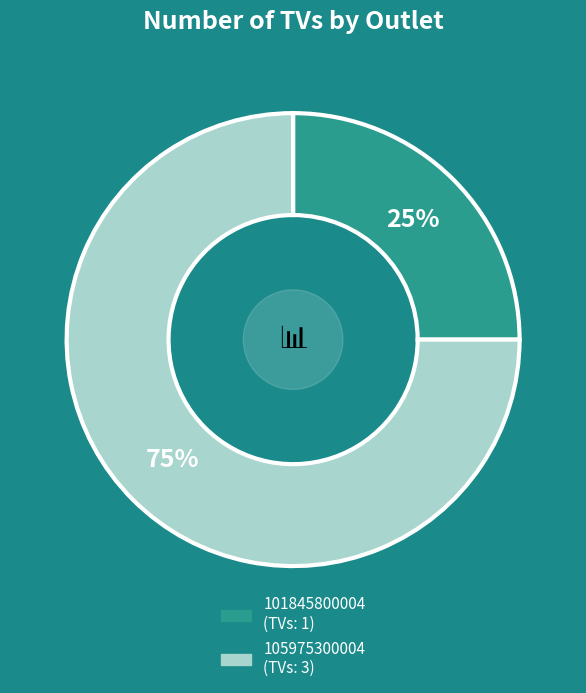

To the nearest percent, what percentage of the pie is 105975300004?

75%